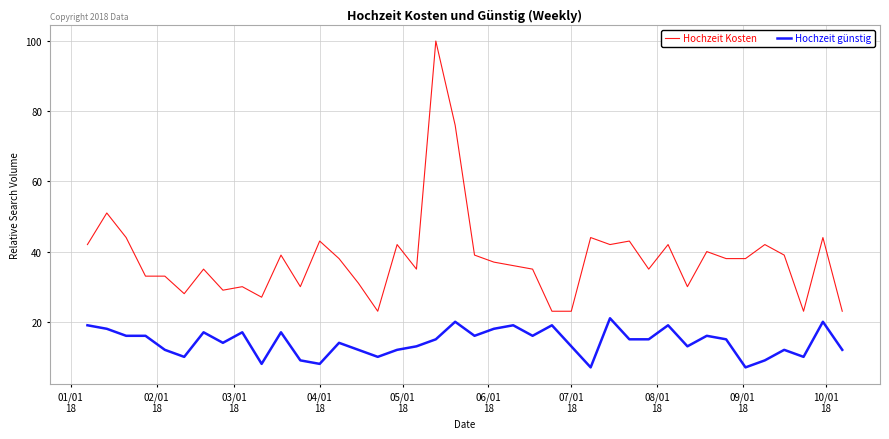

Which series has the widest spread of values?

Hochzeit Kosten